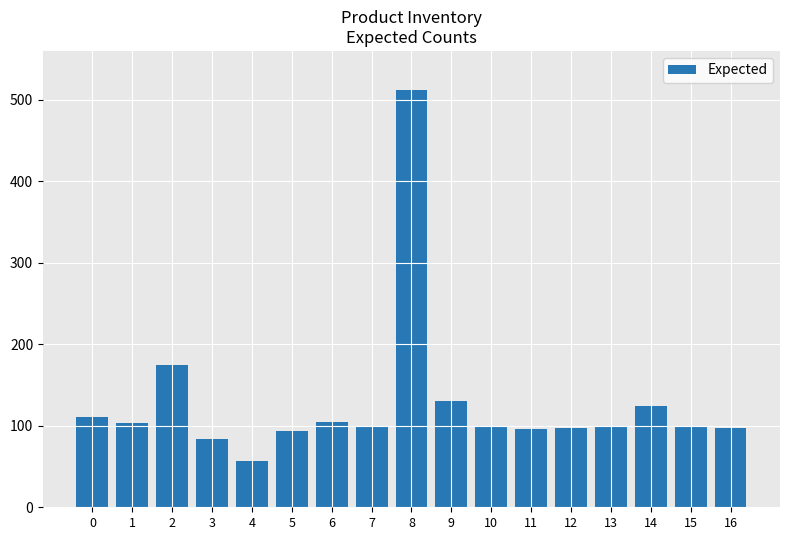

What is the difference between the second highest and minimum values?

117.0